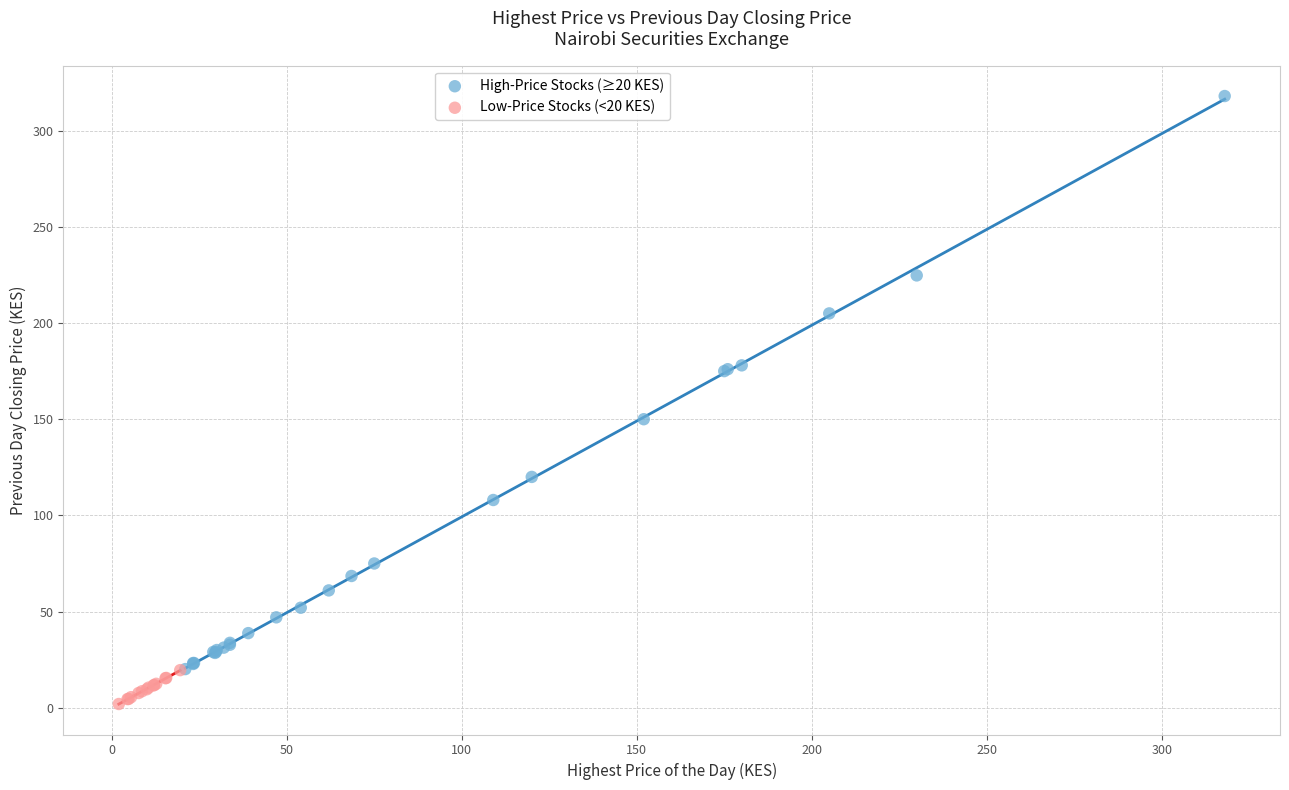

Which series contains the lowest Y value?

Low-Price Stocks (<20 KES)